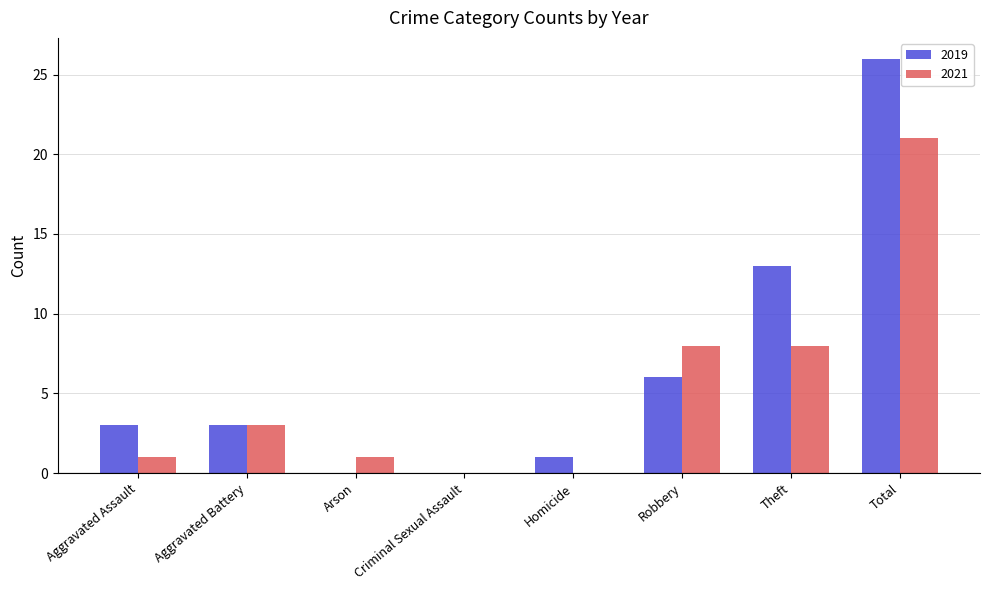

Does the chart contain stacked bars?

No